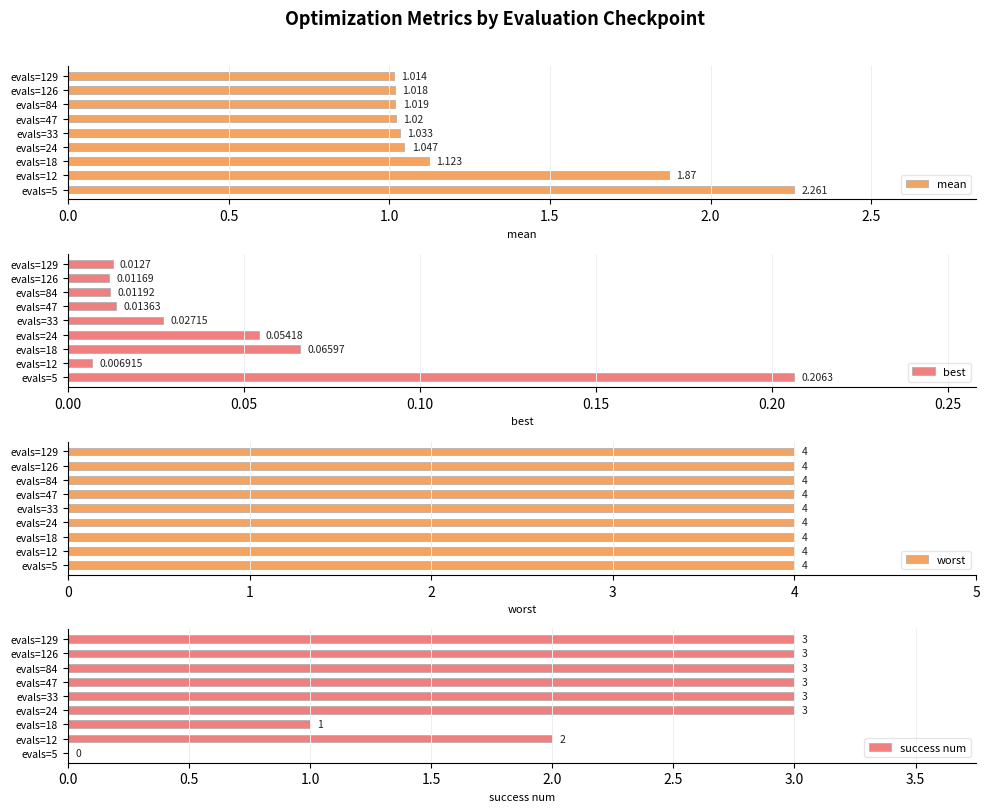

Read the success num value at evals=126.

3